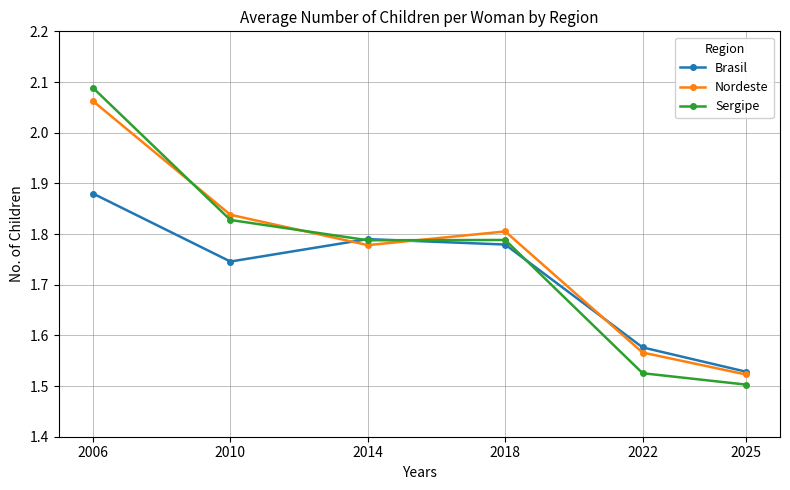

At which label is Brasil closest to 1?

2025